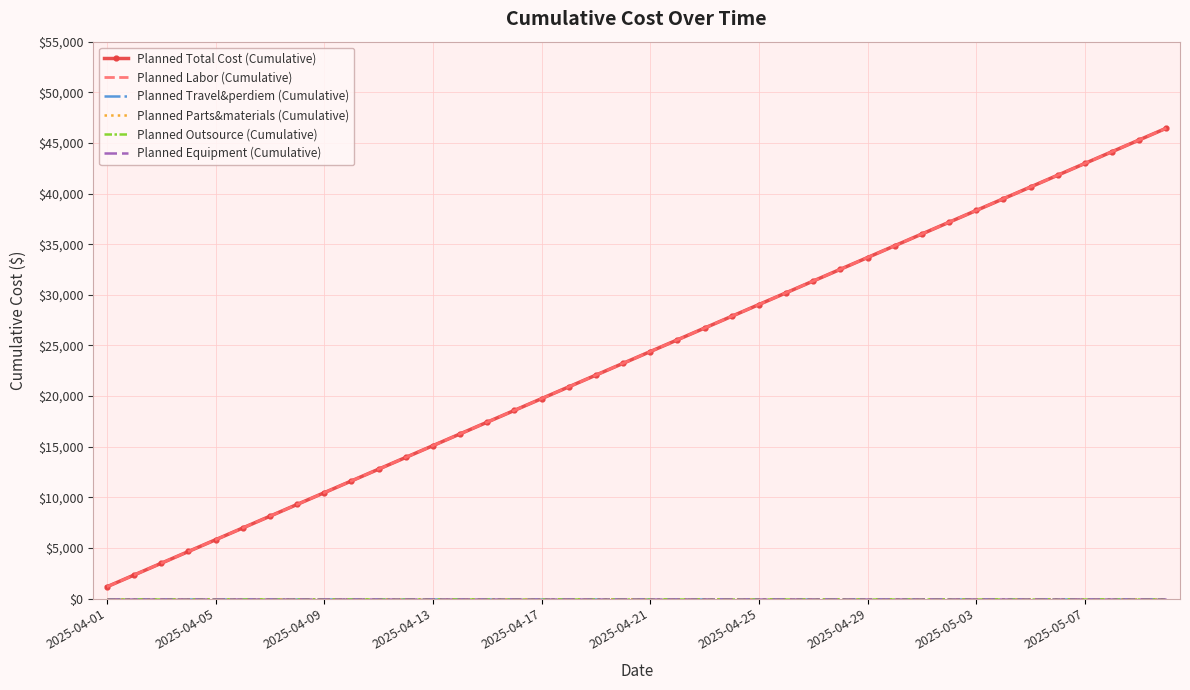

Which category has the lowest value in the Planned Outsource (Cumulative) series?

2025-04-01